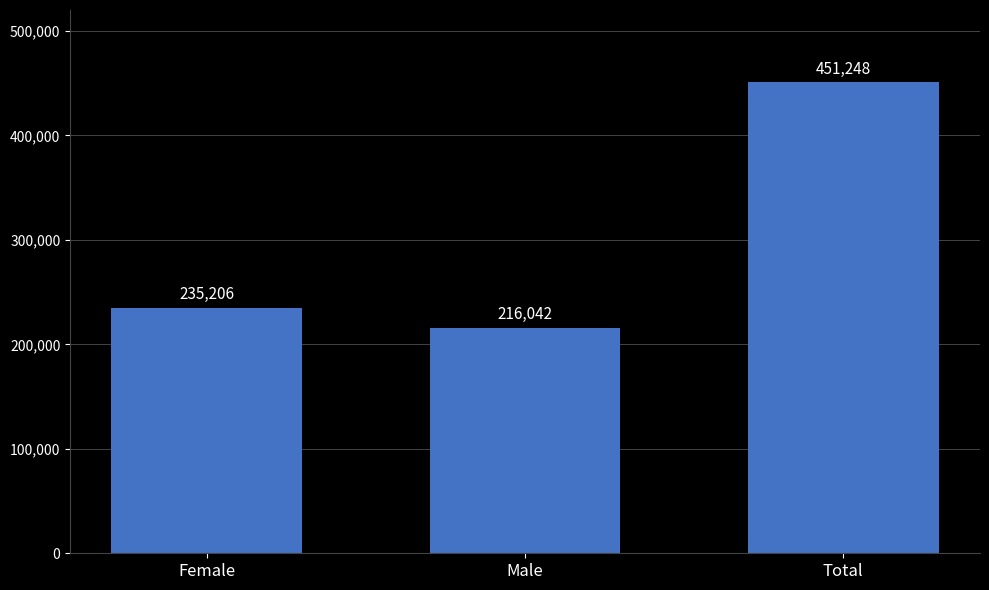

The chart shows a value of 78527 at Male. True or false?

False